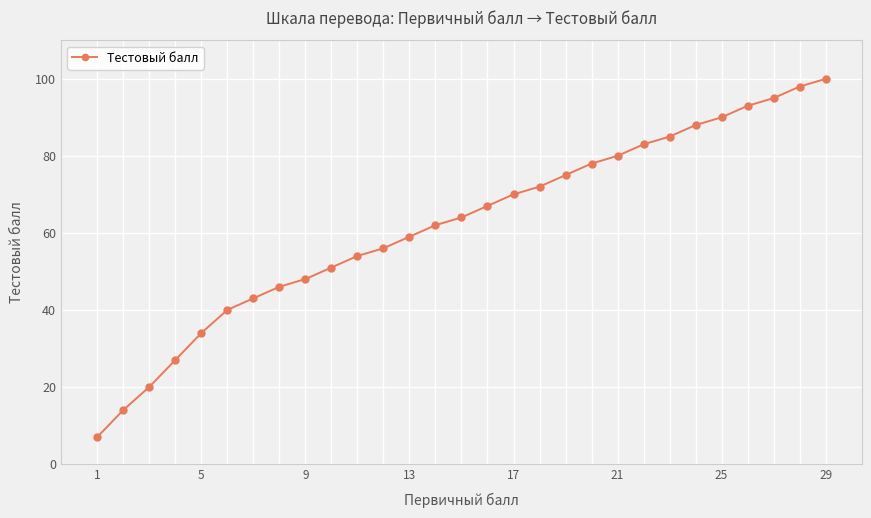

Reading left to right, what are all the values shown in this chart?

7	14	20	27	34	40	43	46	48	51	54	56	59	62	64	67	70	72	75	78	80	83	85	88	90	93	95	98	100